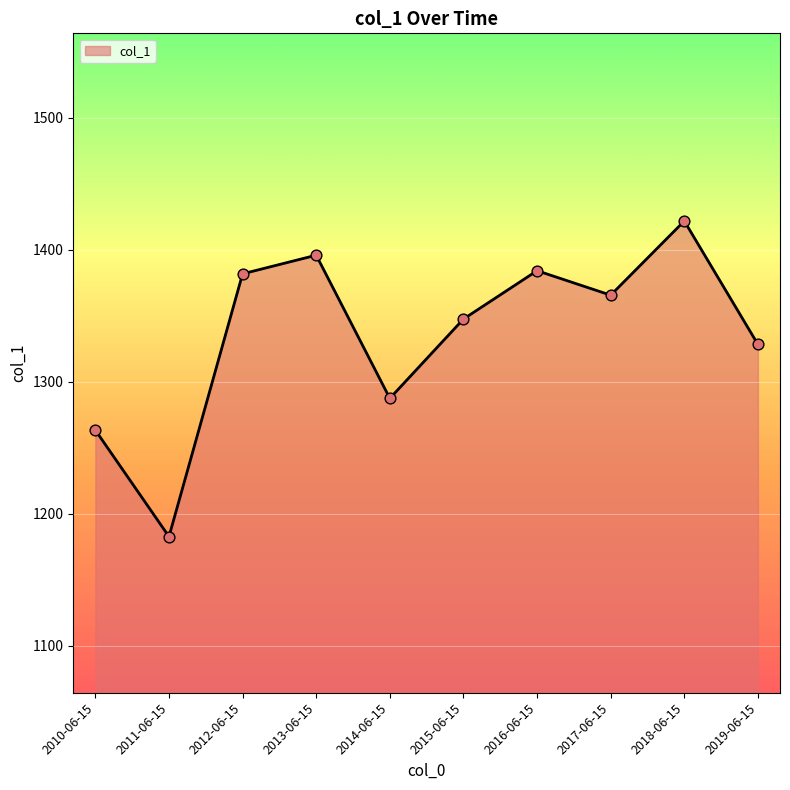

Which has a higher value, 2010-06-15 or 2011-06-15?

2010-06-15